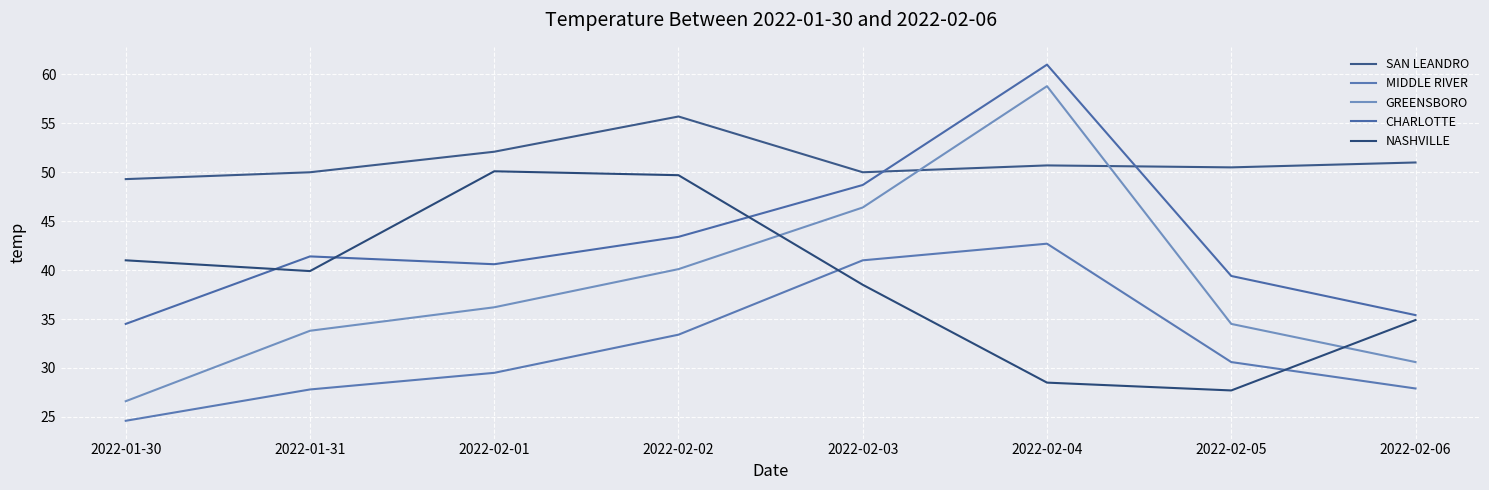

In SAN LEANDRO, how many points are lower than both neighbors (excluding endpoints)?

2